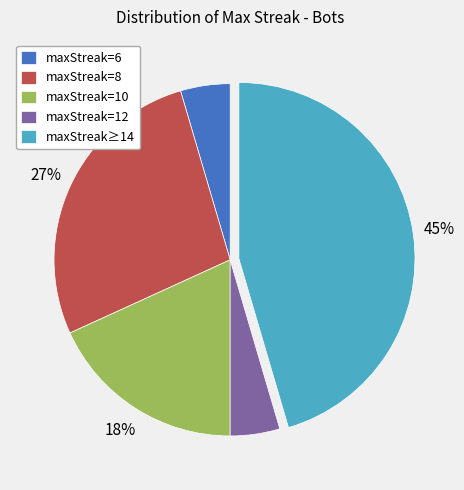

The maxStreak=12 slice represents 5% of the pie. True or false?

True